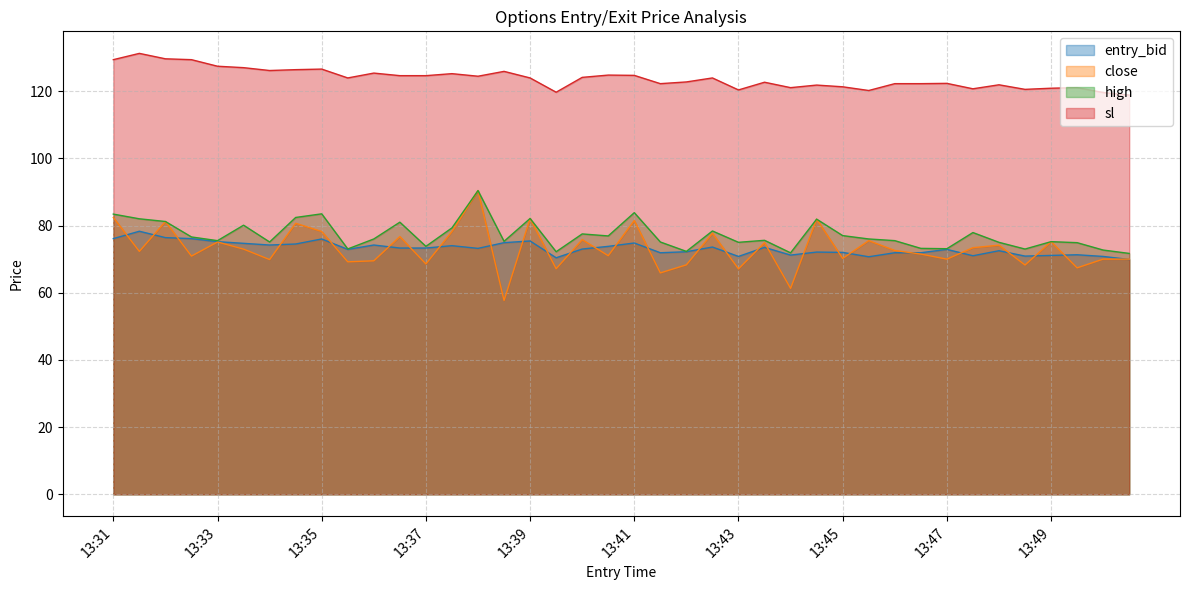

Reading left to right, extract all data points from this chart.

entry_bid: 76.1	78.3	76.4	76.1	75.2	74.7	74.2	74.5	76.0	72.9	74.2	73.3	73.3	74.0	73.2	74.9	75.4	70.4	73.0	73.8	74.8	71.9	72.2	73.6	70.8	73.5	71.2	72.1	72.0	70.7	71.9	71.9	72.9	71.0	72.5	70.9	71.1	71.3	70.8	69.9
close: 82.4	72.3	81.2	70.9	75.1	73.0	69.9	80.7	78.2	69.2	69.5	76.7	68.6	78.2	90.4	57.7	82.1	67.1	75.8	71.0	81.5	65.9	68.3	77.7	67.1	74.9	61.3	81.9	70.2	75.5	72.6	71.5	70.0	73.4	74.2	68.2	75.2	67.4	70.0	70.0
high: 83.4	82.0	81.2	76.6	75.5	80.1	75.1	82.4	83.5	73.0	76.0	81.0	73.8	79.3	90.4	75.3	82.1	72.2	77.5	76.9	83.8	75.1	72.3	78.4	75.0	75.6	71.9	81.9	77.0	76.0	75.5	73.2	73.1	77.9	75.0	73.0	75.2	74.9	72.7	71.7
sl: 129.4	131.2	129.6	129.4	127.4	127.0	126.1	126.4	126.6	123.9	125.4	124.6	124.6	125.2	124.4	125.9	123.9	119.7	124.1	124.8	124.7	122.2	122.7	123.9	120.4	122.7	121.0	121.8	121.3	120.2	122.2	122.2	122.3	120.7	121.9	120.5	120.9	121.0	119.6	118.8